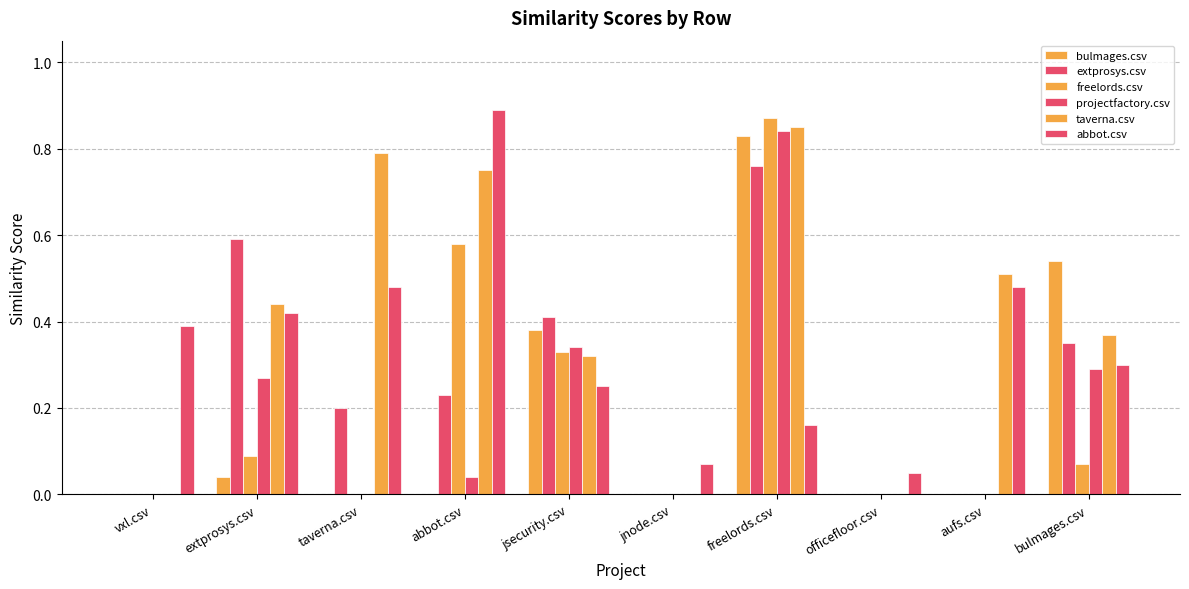

What is the sum of all freelords.csv values?

1.9